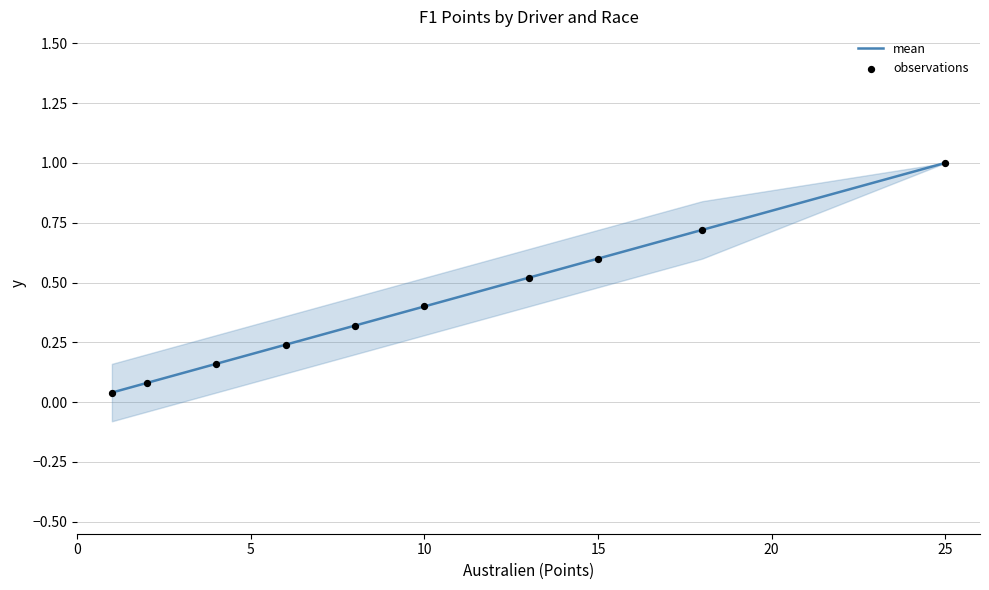

At how many categories does at least one series exceed 0?

10